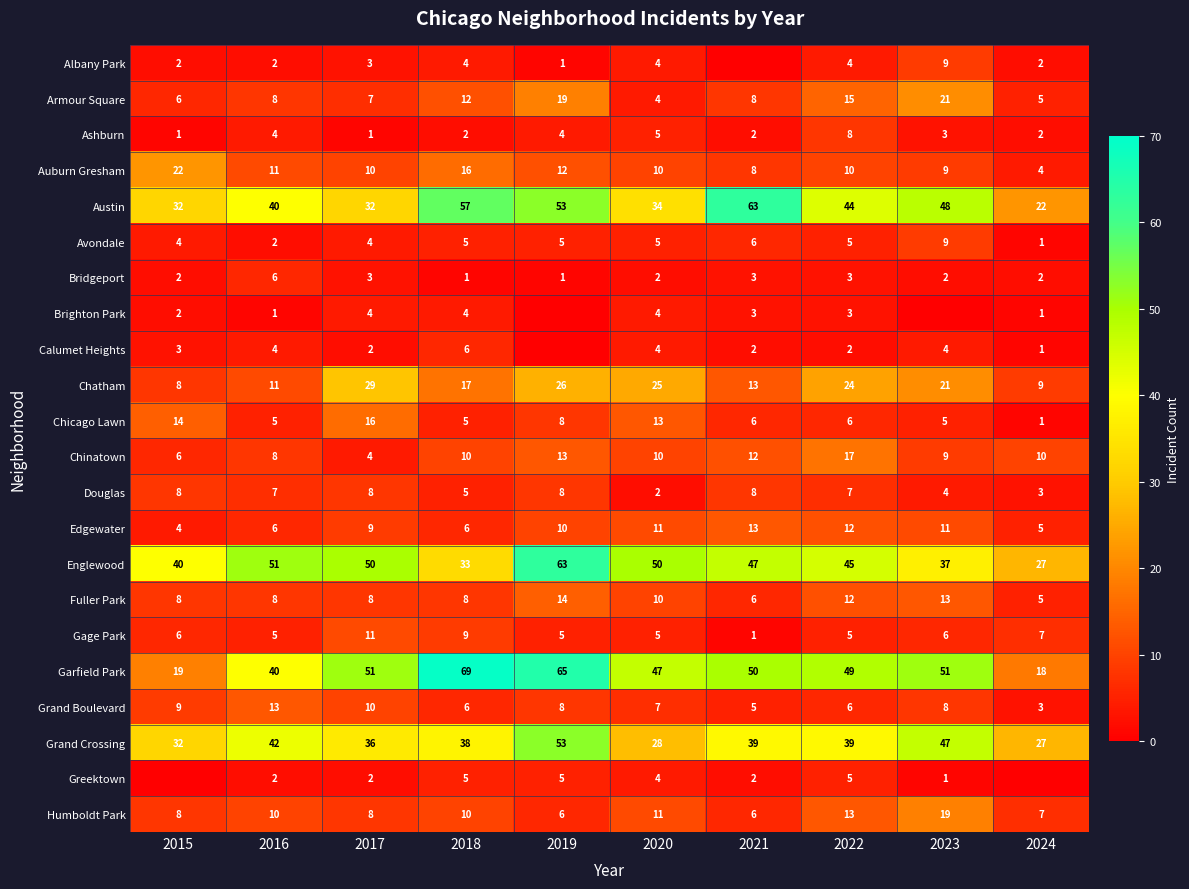

Is the value of Calumet Heights at 2020 greater than the value of Grand Crossing at 2018?

No